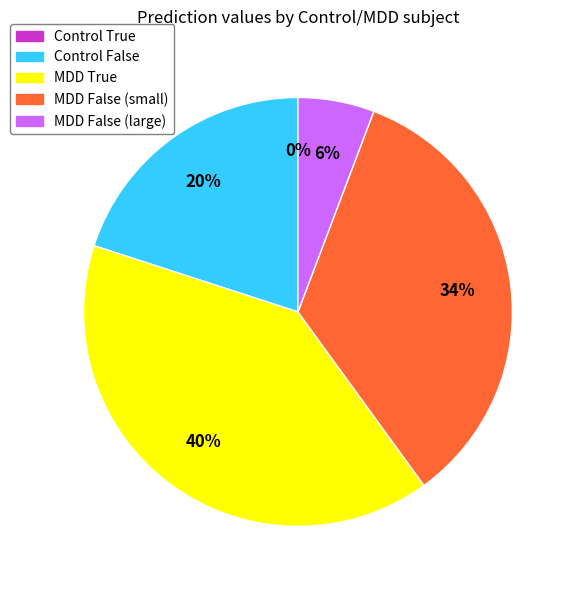

What is the largest slice in the pie chart?

MDD True